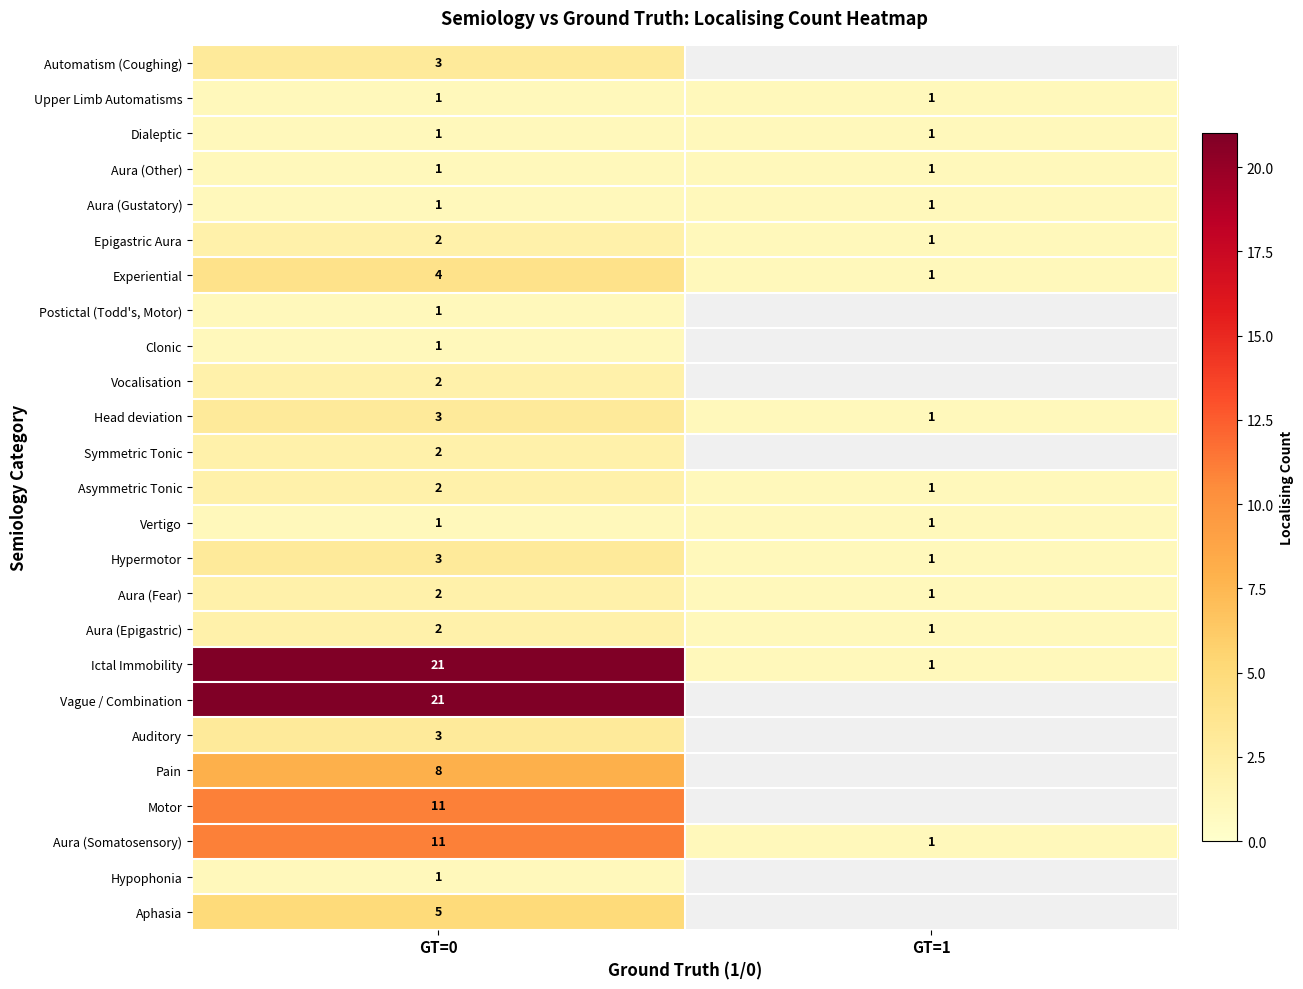

True or false: Aura (Epigastric) has a value of 3 at GT=0.

False